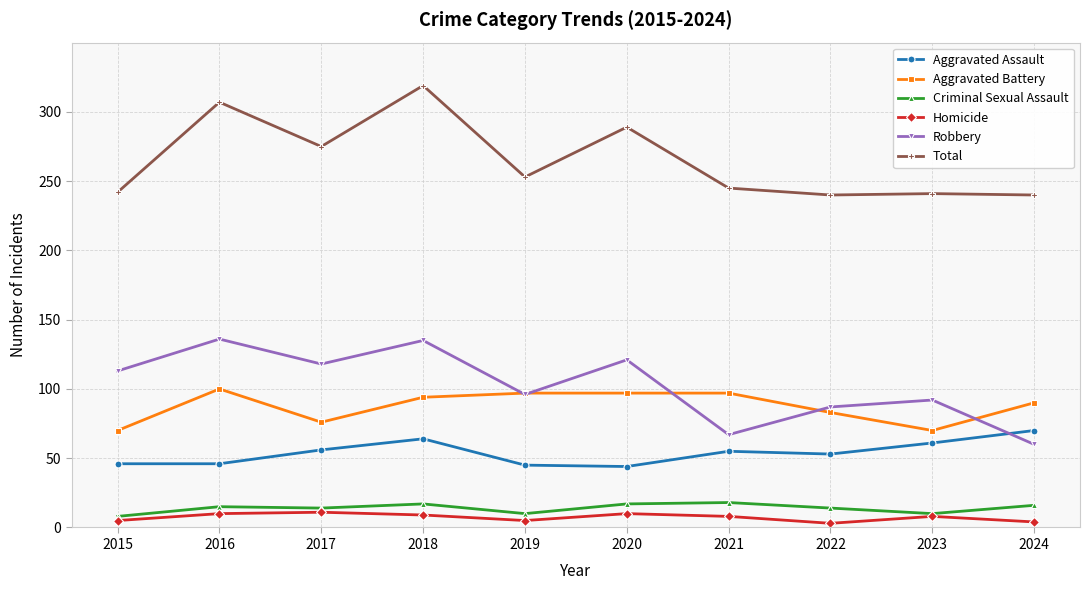

The value of Homicide at 2016 is 10. True or false?

True